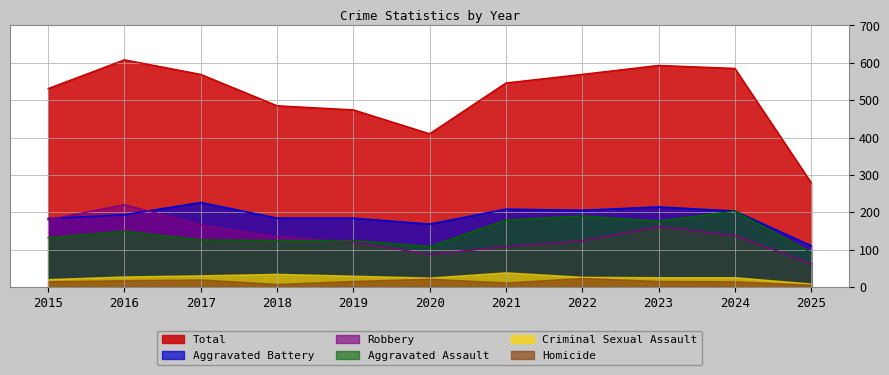

What is the value of the Aggravated Assault point at the 2nd from the left?

149